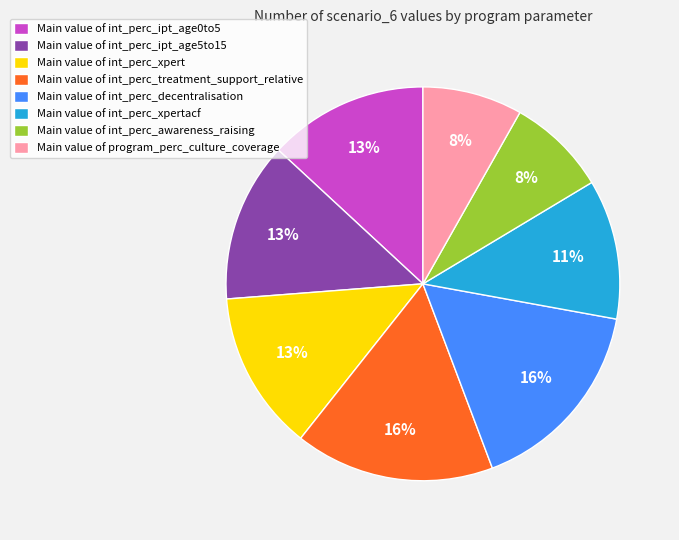

What percentage is the Main value of int_perc_decentralisation slice, to the nearest percent?

16%